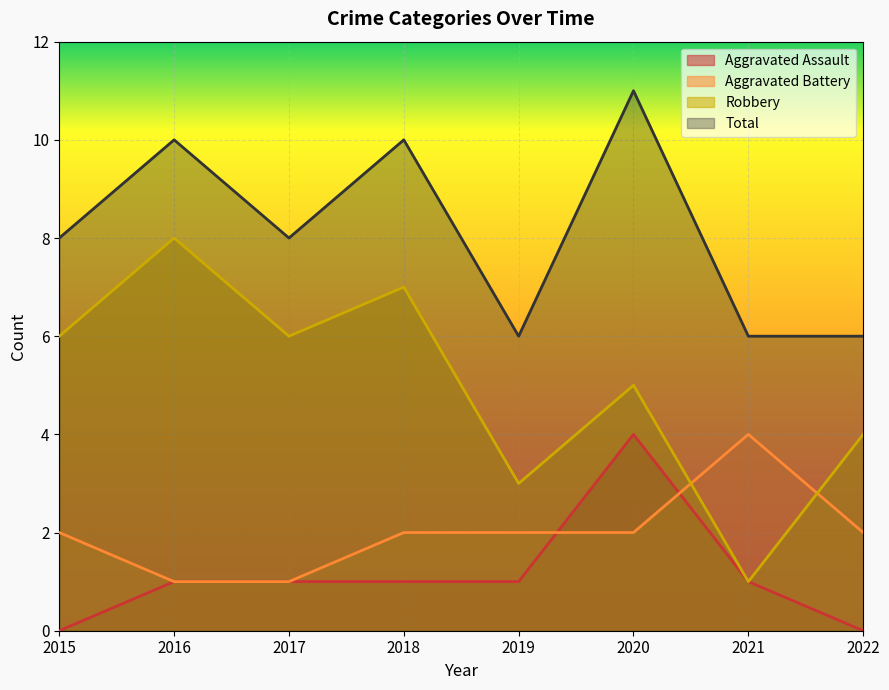

True or false: Robbery and Aggravated Assault cross at least once.

False